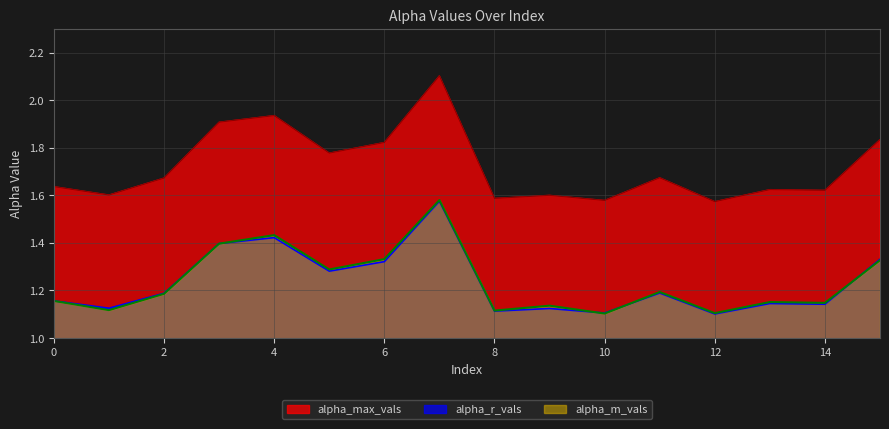

List the series in order of their peak value, lowest first.

alpha_r_vals, alpha_m_vals, alpha_max_vals